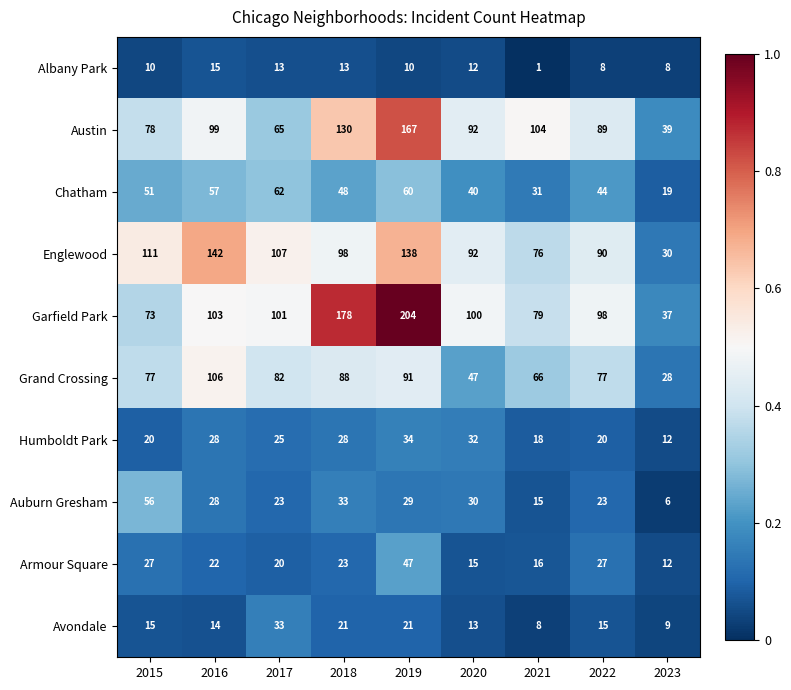

Which series has the widest spread of values?

Garfield Park